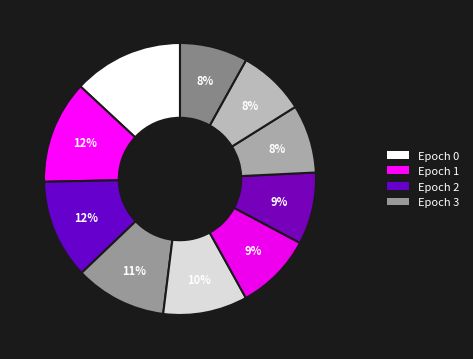

To the nearest percent, what is the average slice percentage?

10%